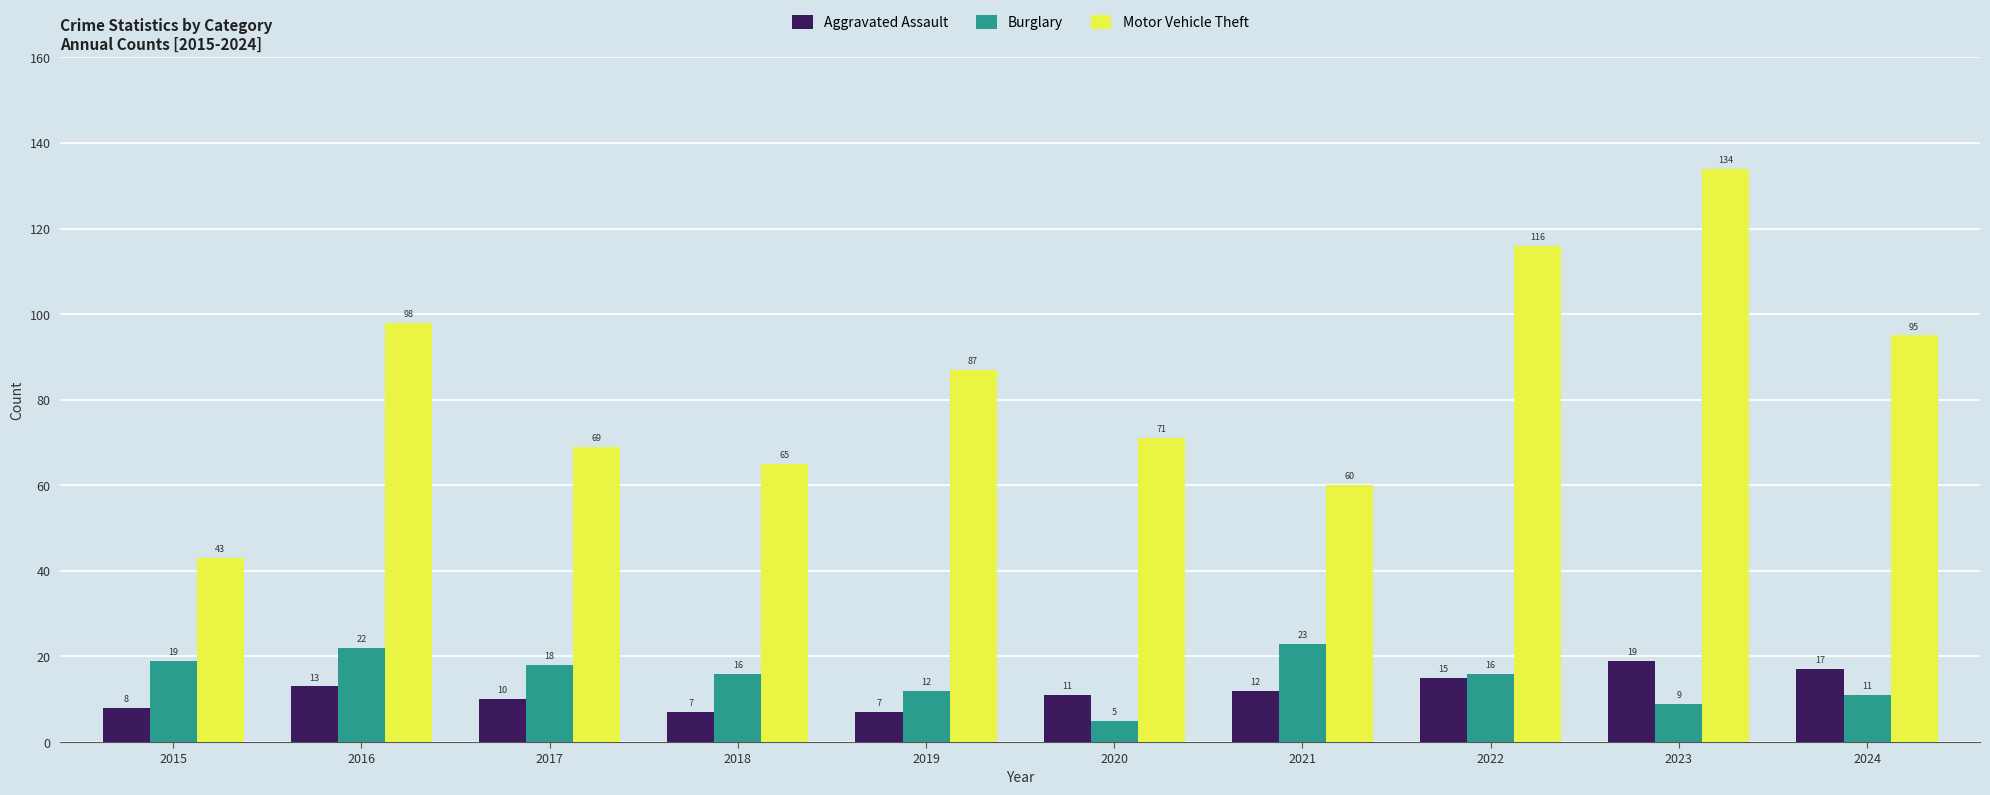

What is the minimum value for Burglary?

5